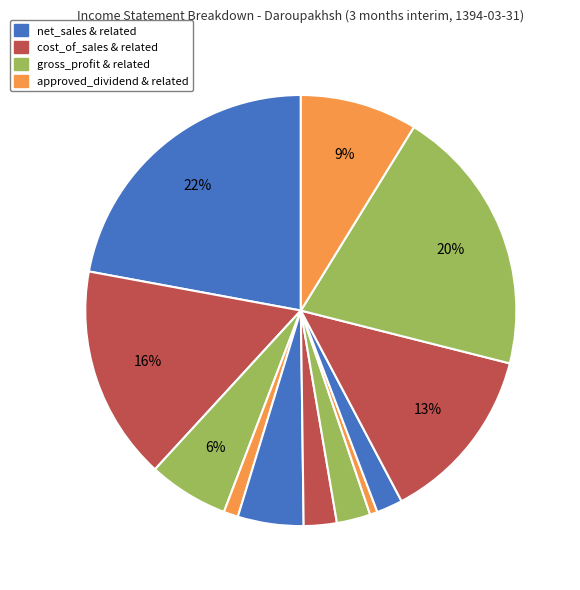

Count the number of slices in the pie.

12